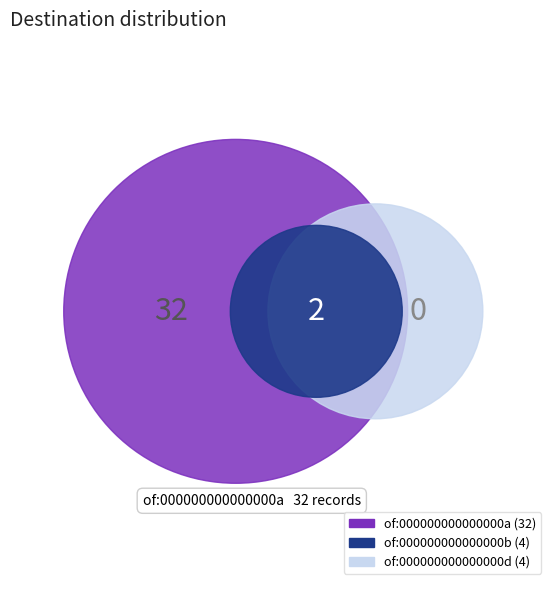

Is there a majority slice in this chart?

Yes